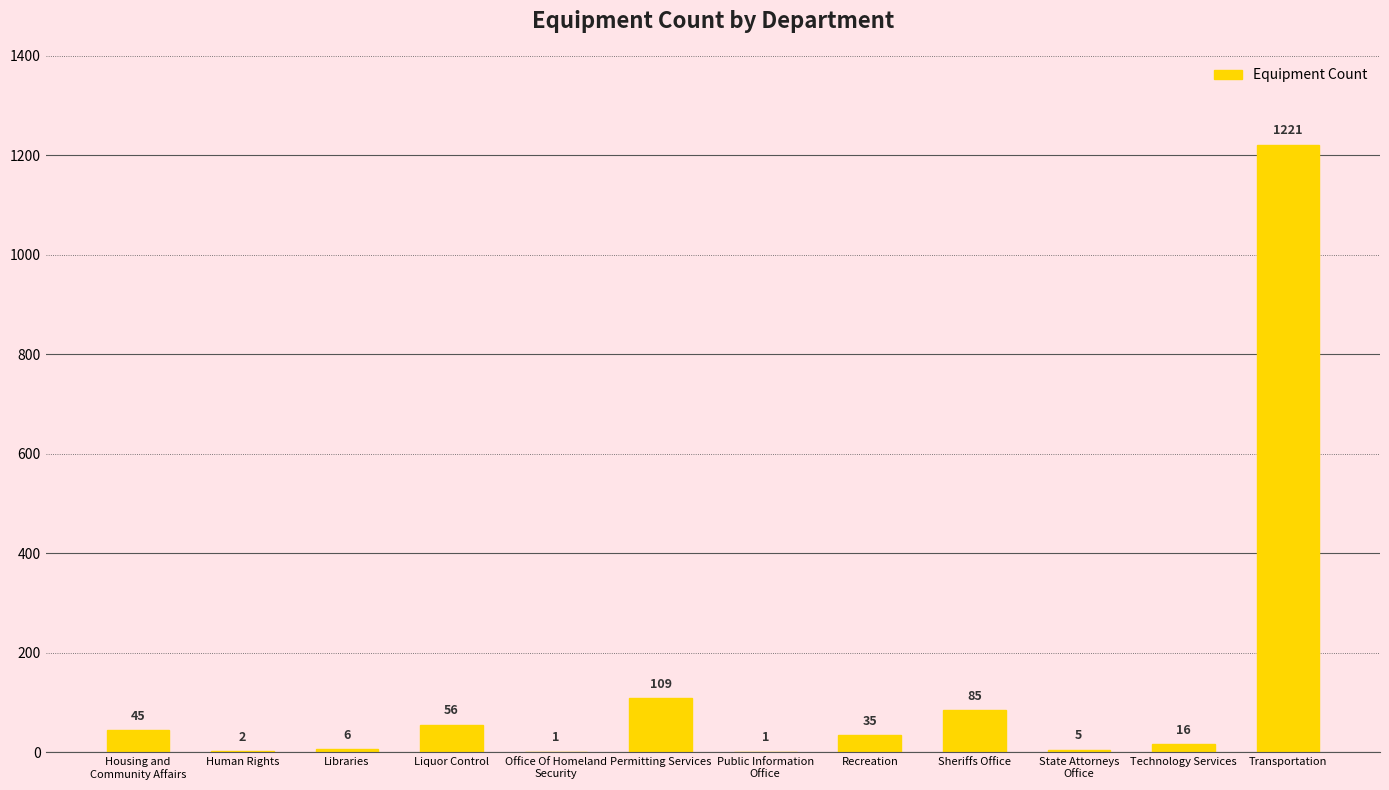

The value at Liquor Control is 56. True or false?

True